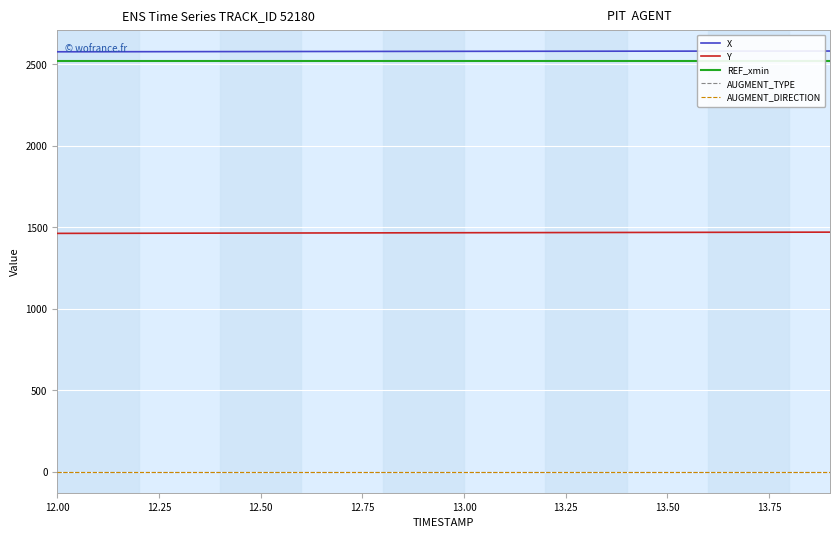

True or false: X has more than 1 points higher than both neighbors.

False